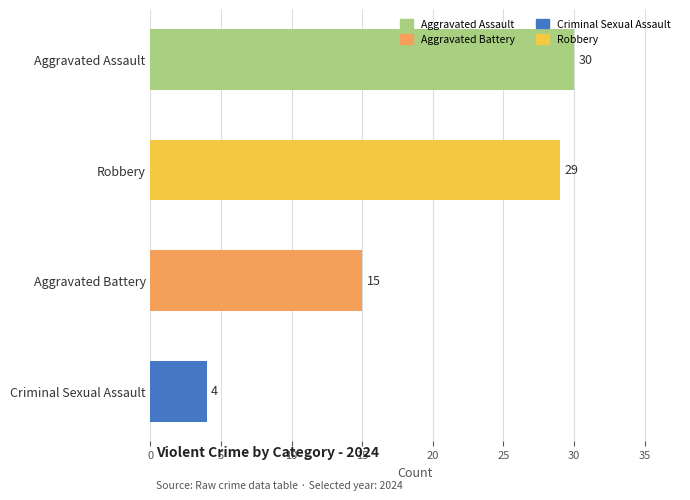

Are the bars horizontal?

Yes